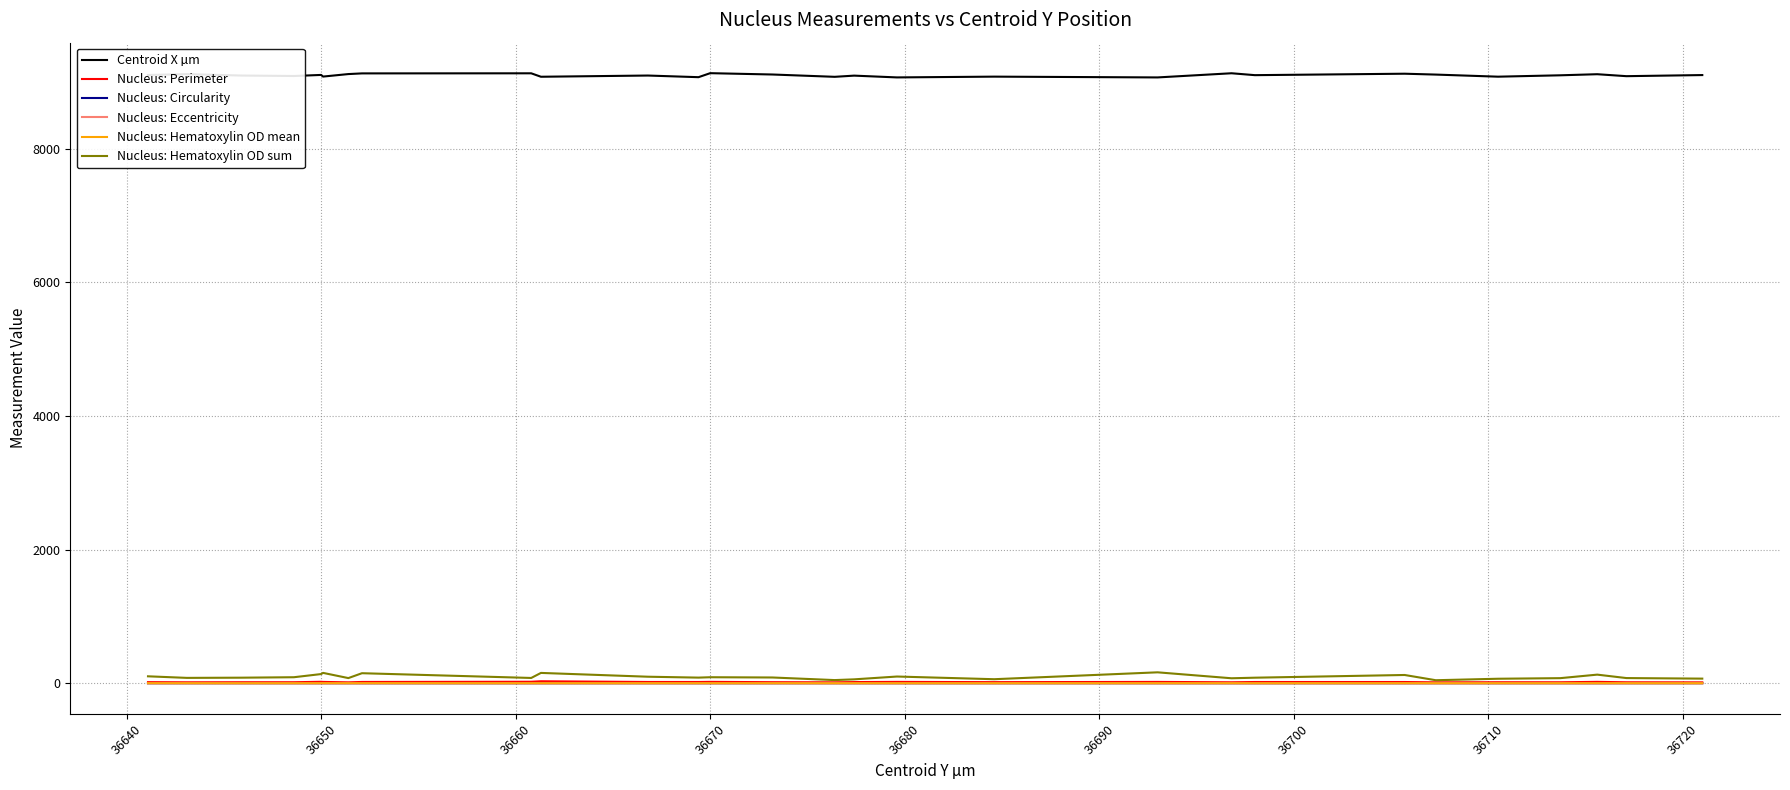

What is the greatest value displayed?

9133.5